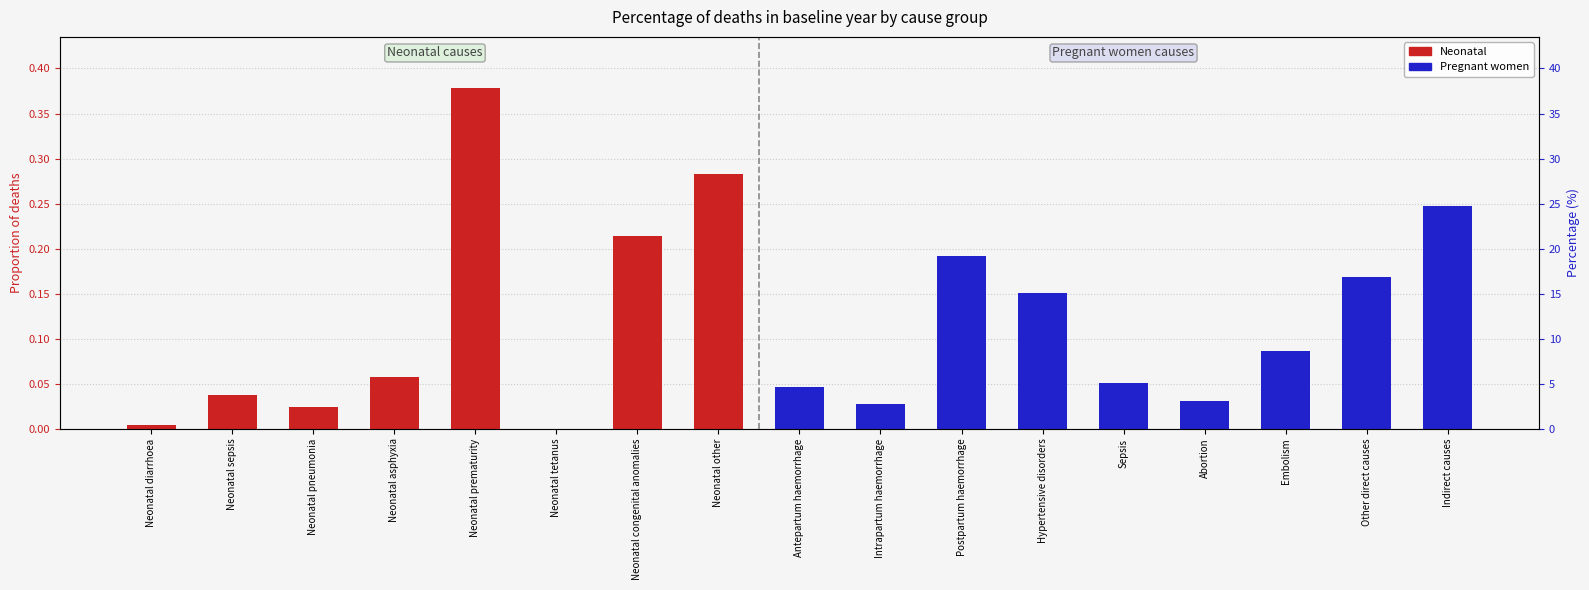

Which category has the lowest value across all series?

Antepartum haemorrhage